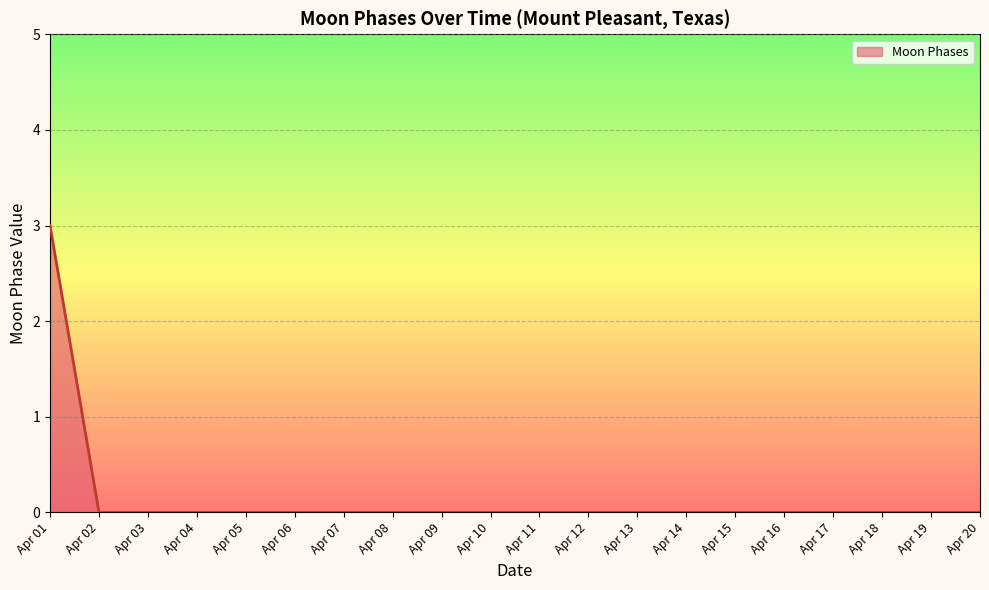

What is the difference between the maximum and minimum values?

3